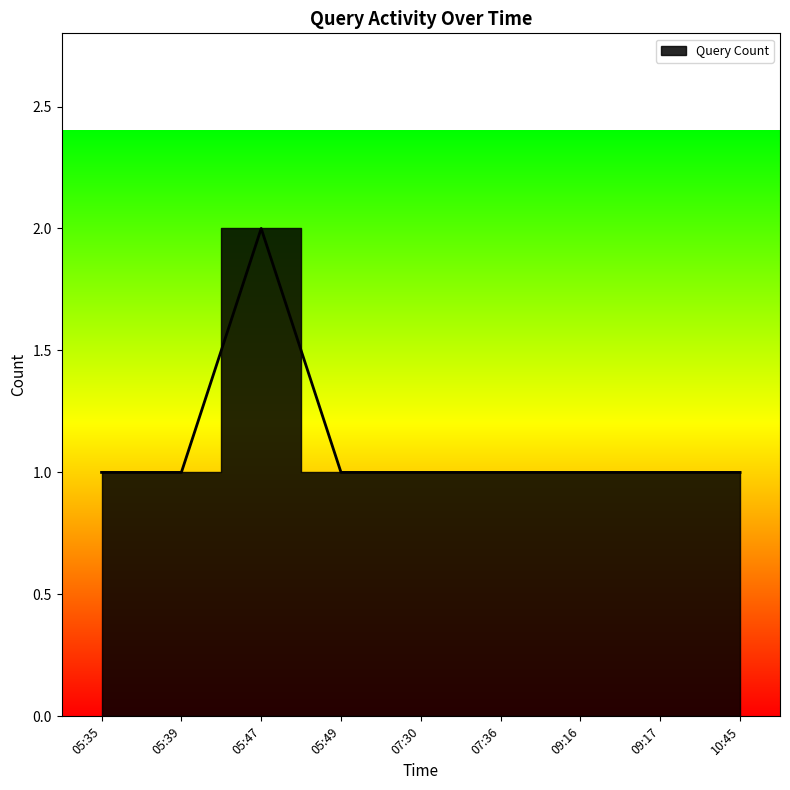

Rank the categories by value from lowest to highest.

05:35, 05:39, 05:49, 07:30, 07:36, 09:16, 09:17, 10:45, 05:47